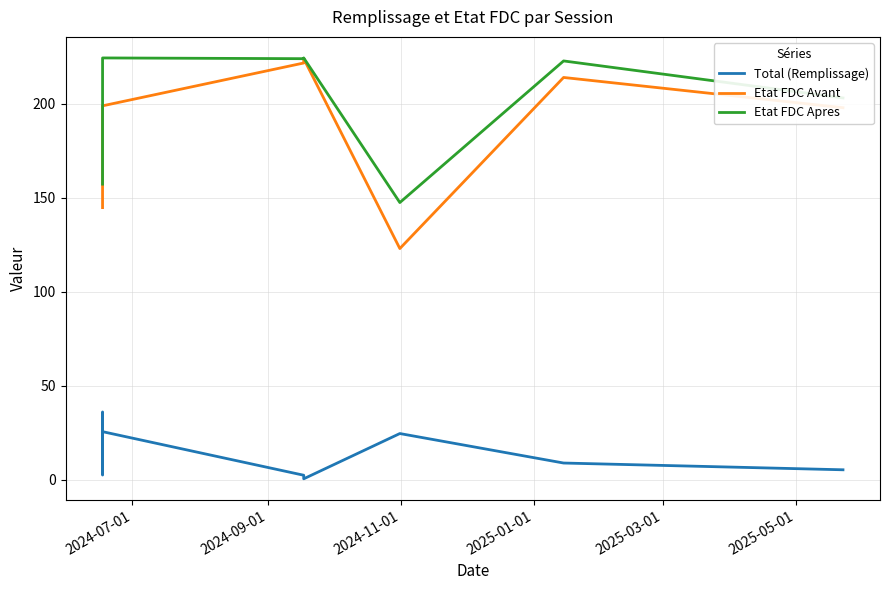

Which series has the largest range (max minus min)?

Etat FDC Avant